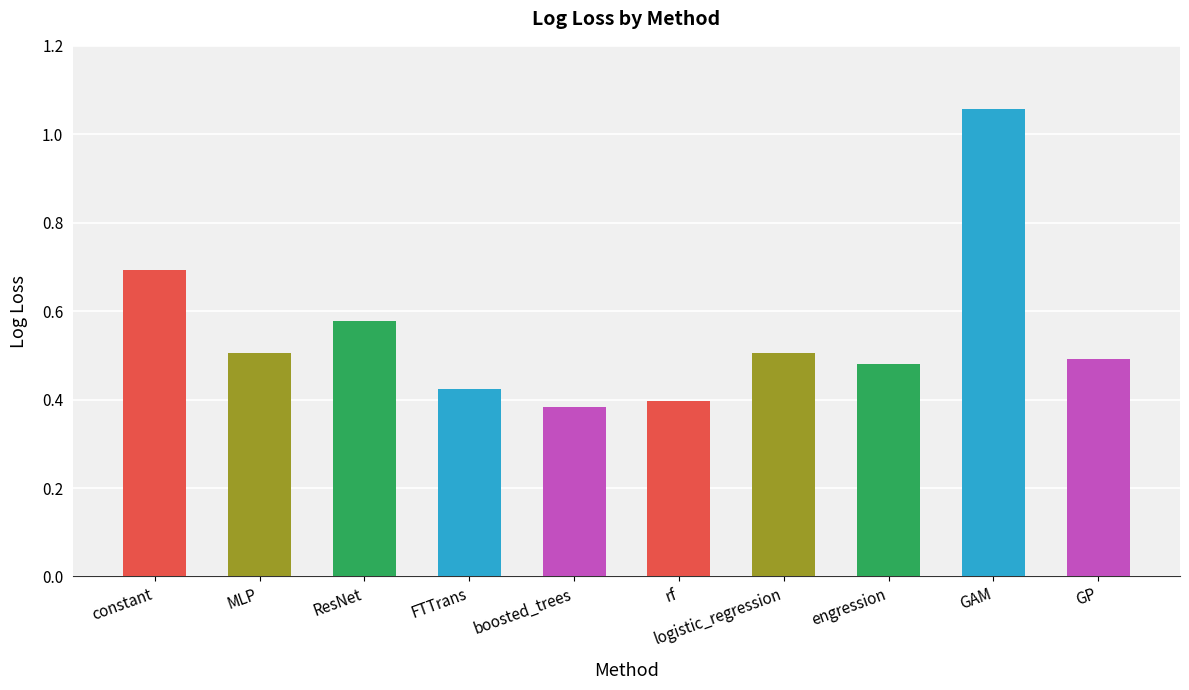

How many series are shown in this chart?

1